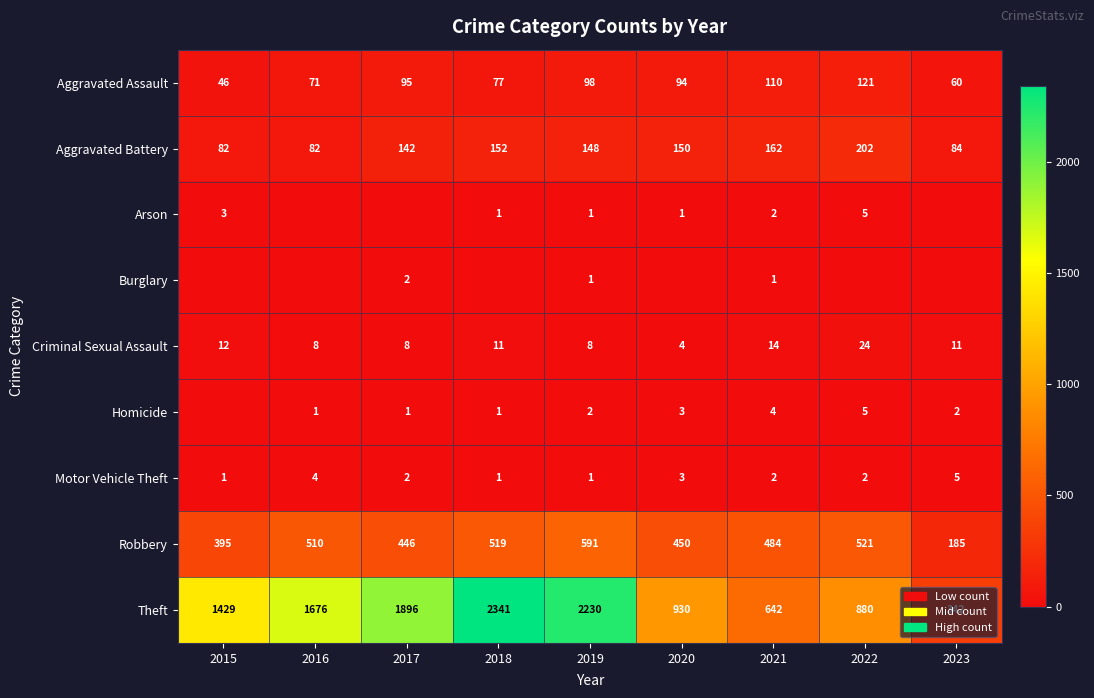

What is the sum of all Aggravated Battery values?

1204